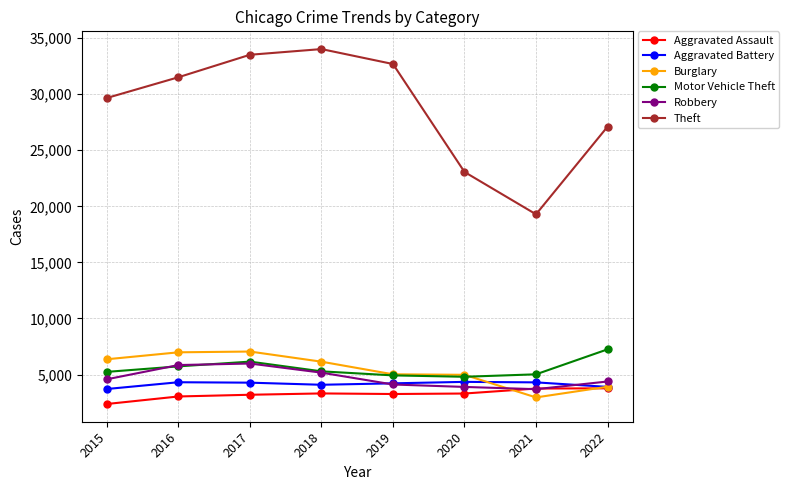

Which series has the widest spread of values?

Theft